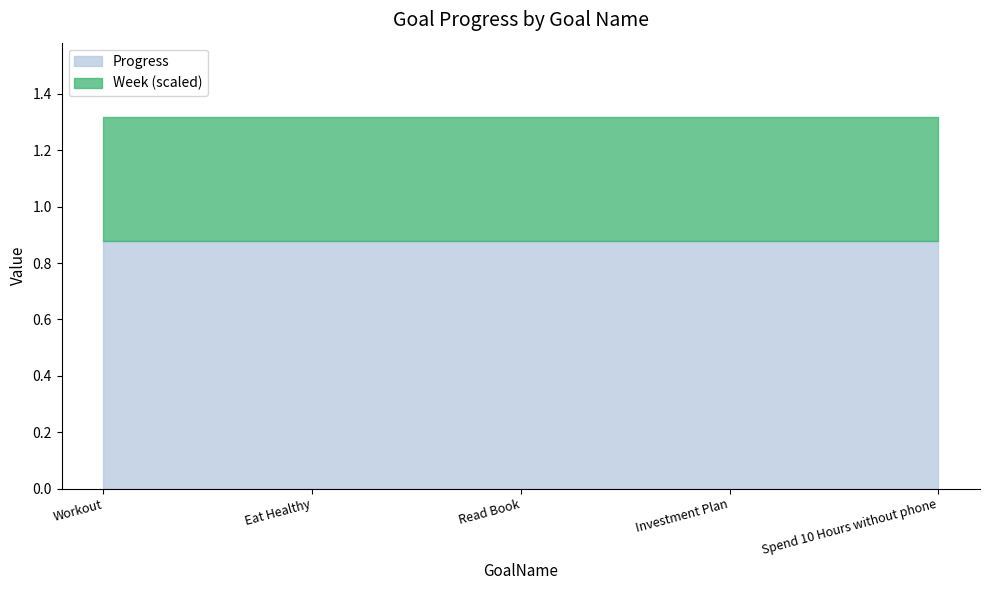

The Progress series shows 0.4 at Workout. True or false?

False